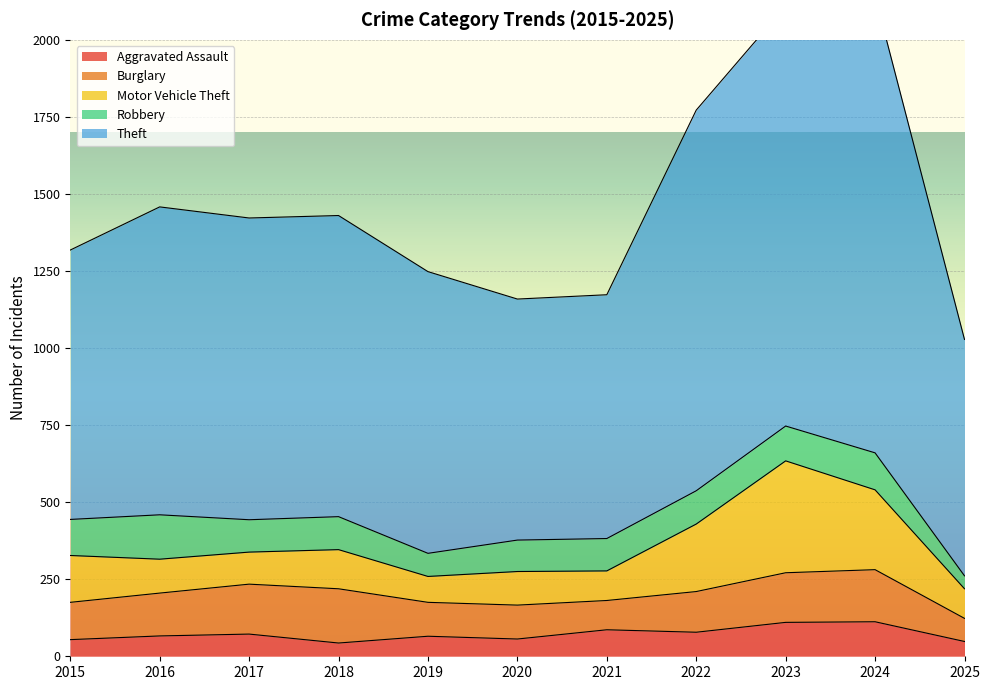

Between 2025 and 2023, which is larger?

2023